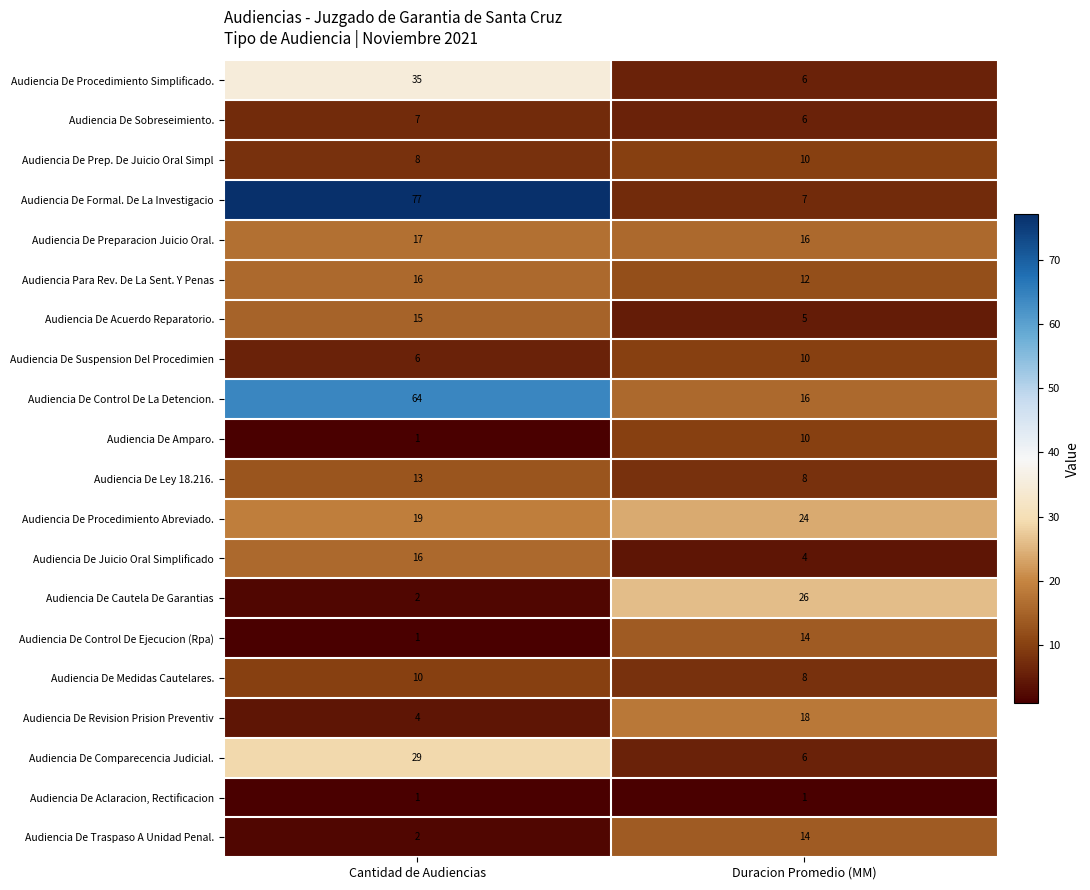

What is the total value across all series at Cantidad de Audiencias?

343